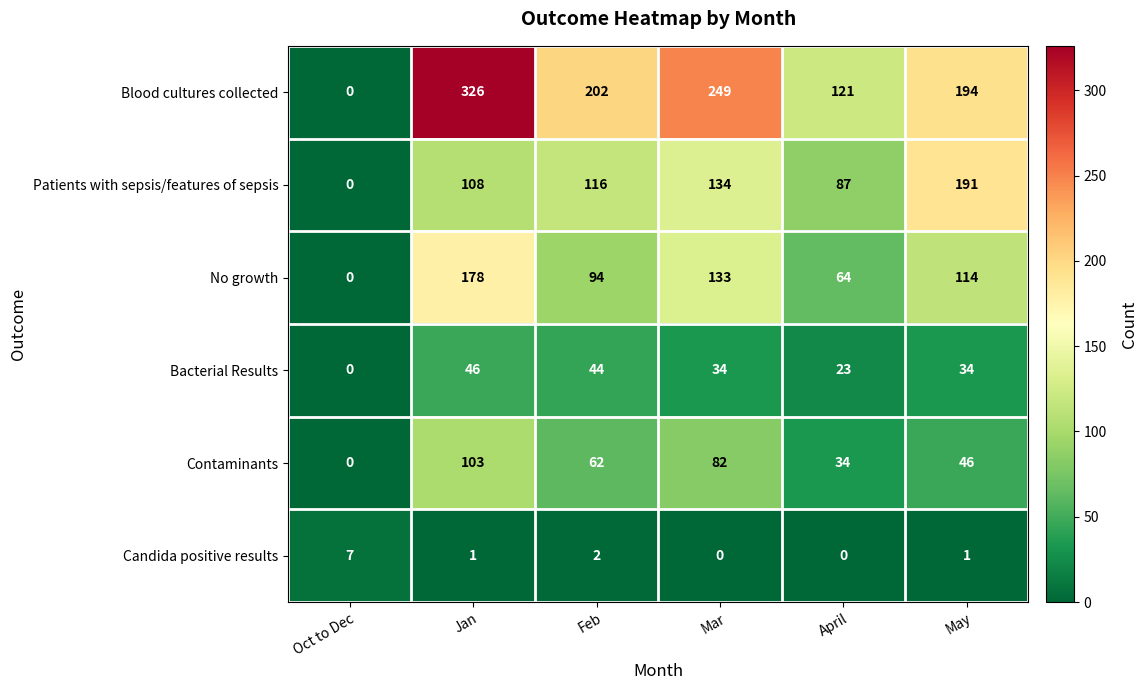

The Blood cultures collected series shows -182 at Oct to Dec. True or false?

False